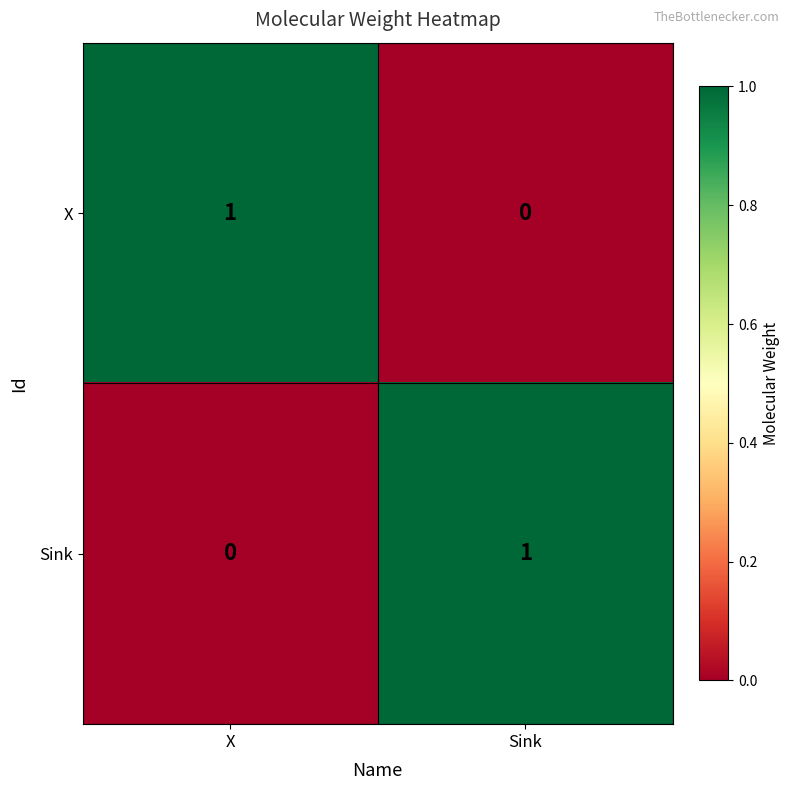

At Sink, list the series in order from largest to smallest.

Sink, X